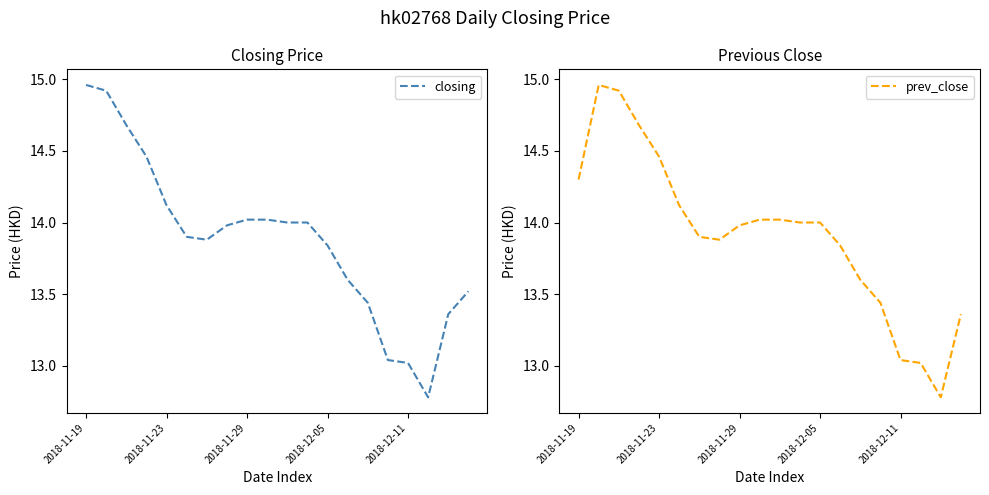

The value of closing at 2018-12-11 is 13.0. True or false?

True